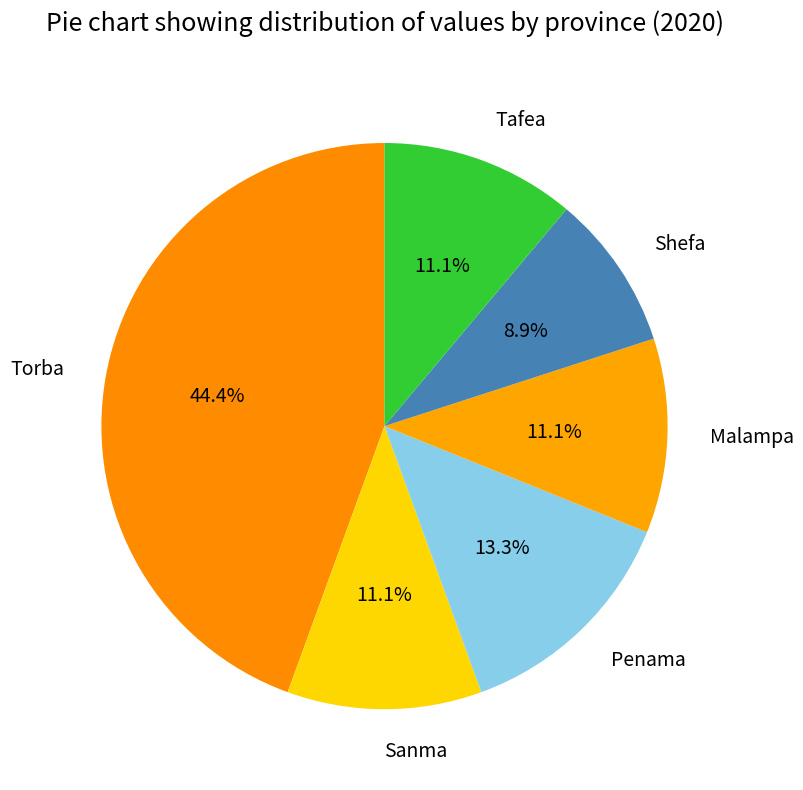

Combined, do Penama and Tafea account for over 50%?

No